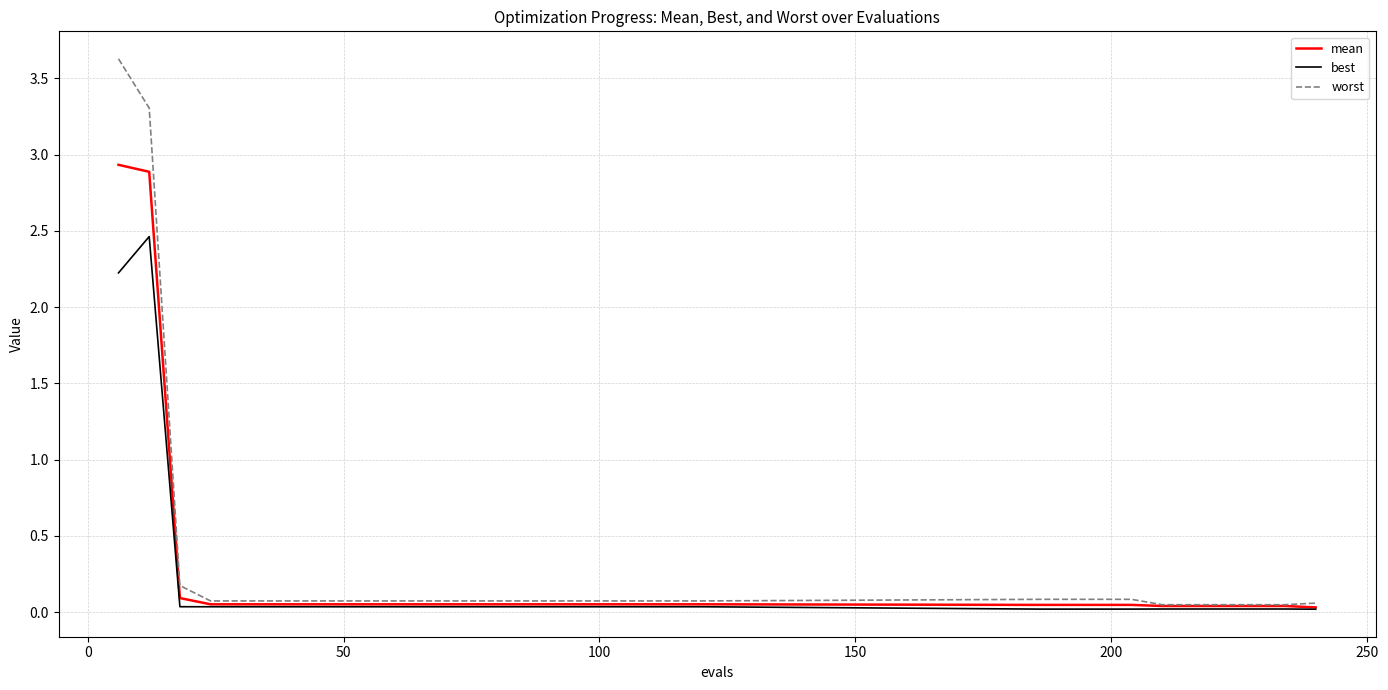

Which series has the largest range (max minus min)?

worst